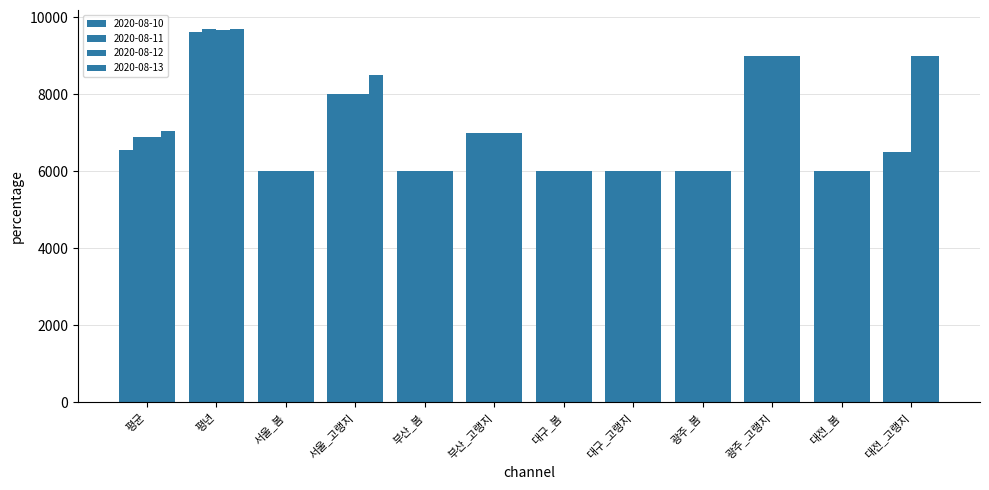

Count the number of data series in this chart.

4